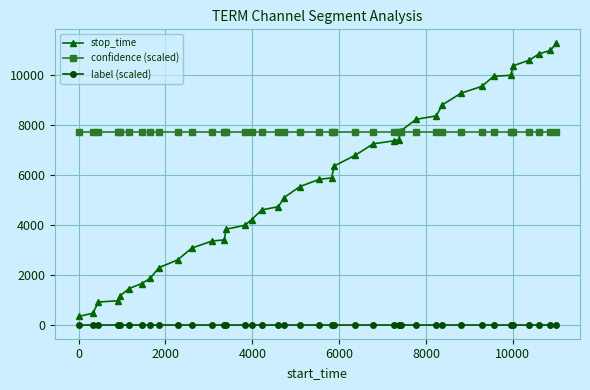

Which series has the largest range (max minus min)?

stop_time